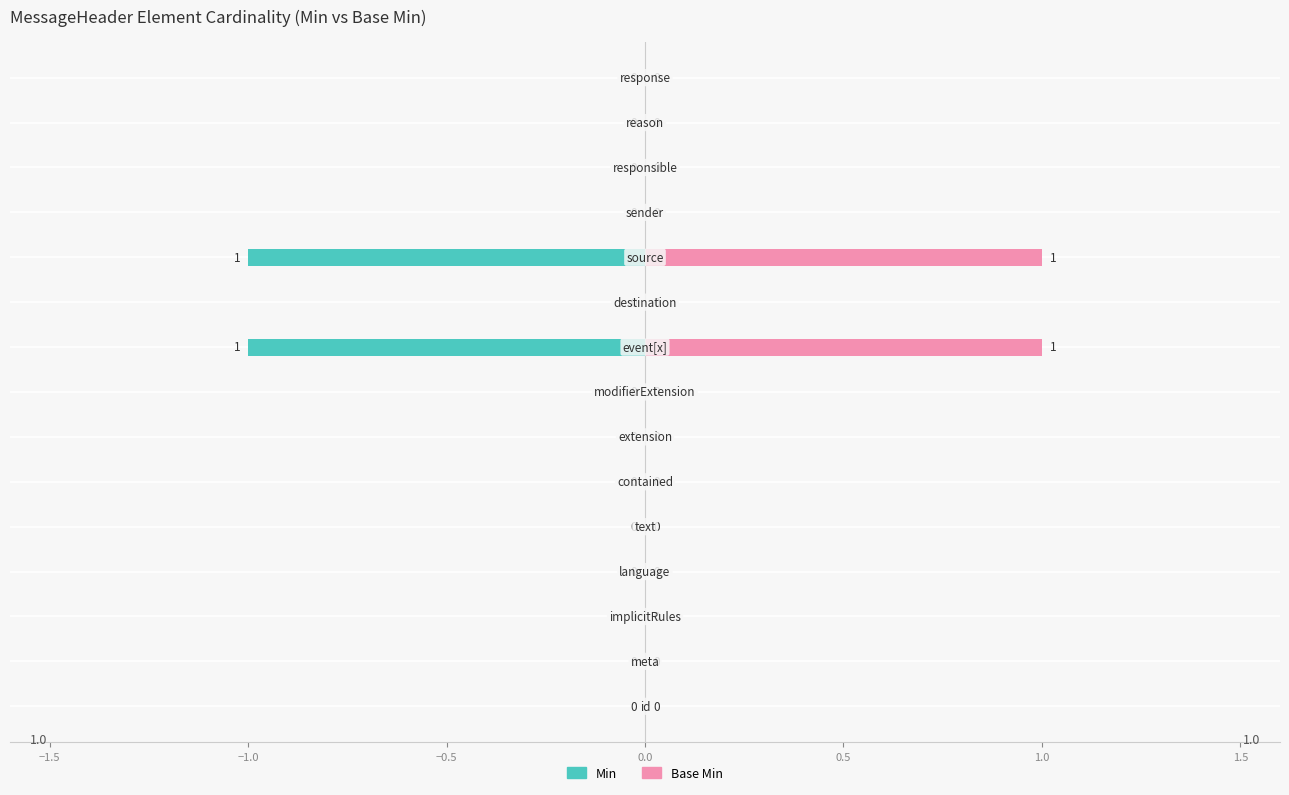

How many bars are there in each group?

2